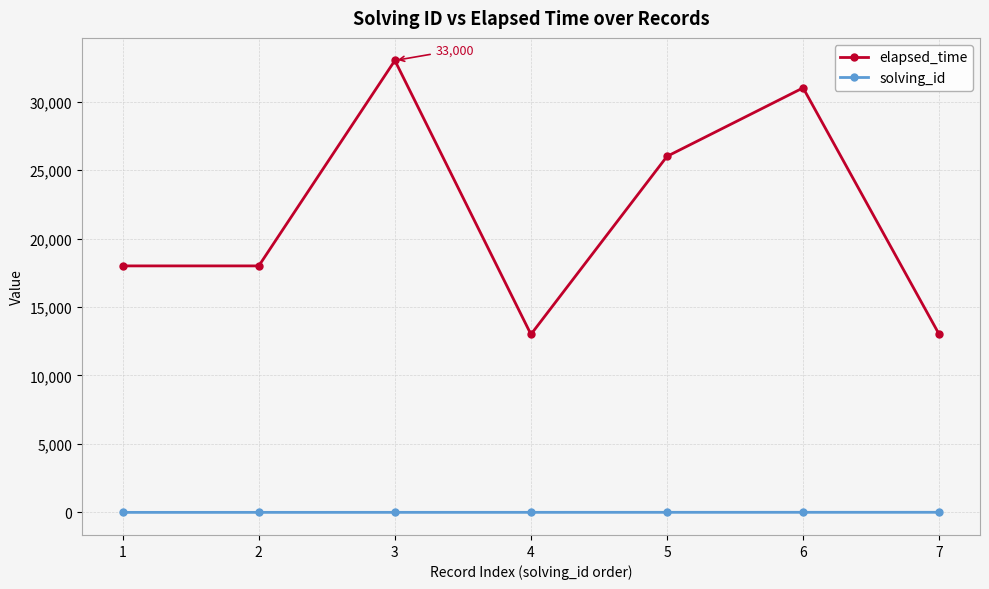

What is the lowest value of the elapsed_time series?

13000